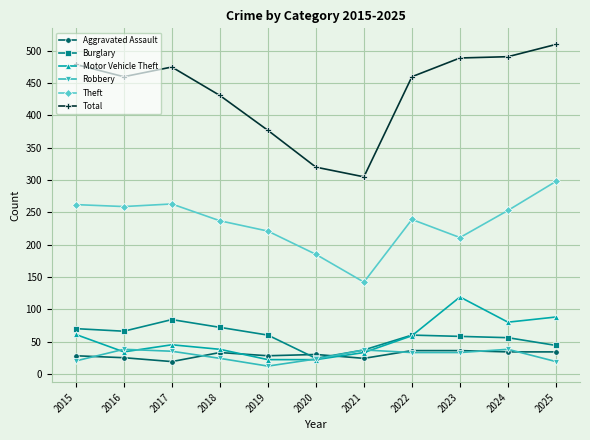

Which series has the largest range (max minus min)?

Total